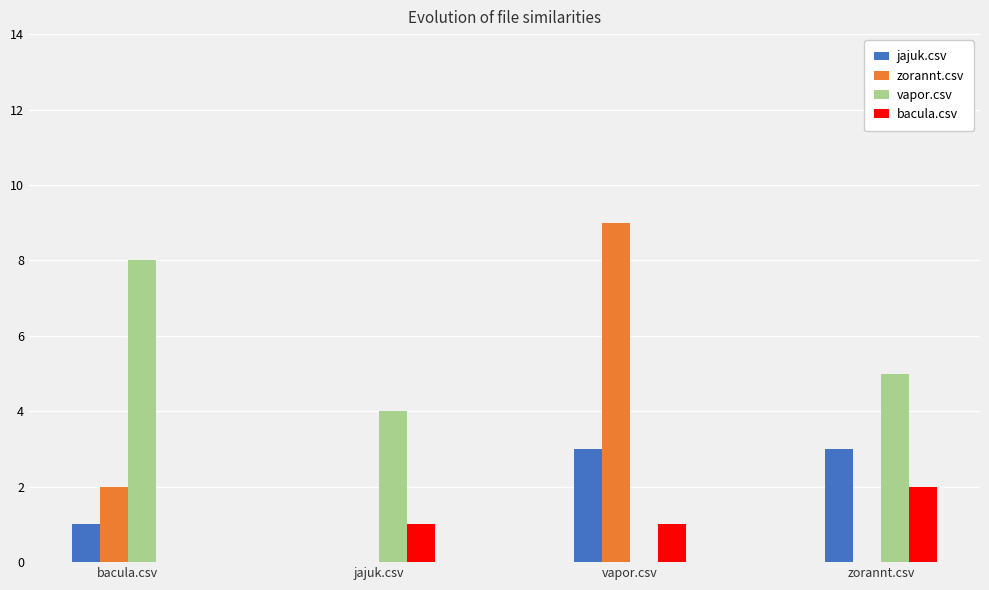

Reading right to left, what are all the values shown in this chart?

jajuk.csv: zorannt.csv=3	vapor.csv=3	jajuk.csv=0	bacula.csv=1
zorannt.csv: zorannt.csv=0	vapor.csv=9	jajuk.csv=0	bacula.csv=2
vapor.csv: zorannt.csv=5	vapor.csv=0	jajuk.csv=4	bacula.csv=8
bacula.csv: zorannt.csv=2	vapor.csv=1	jajuk.csv=1	bacula.csv=0